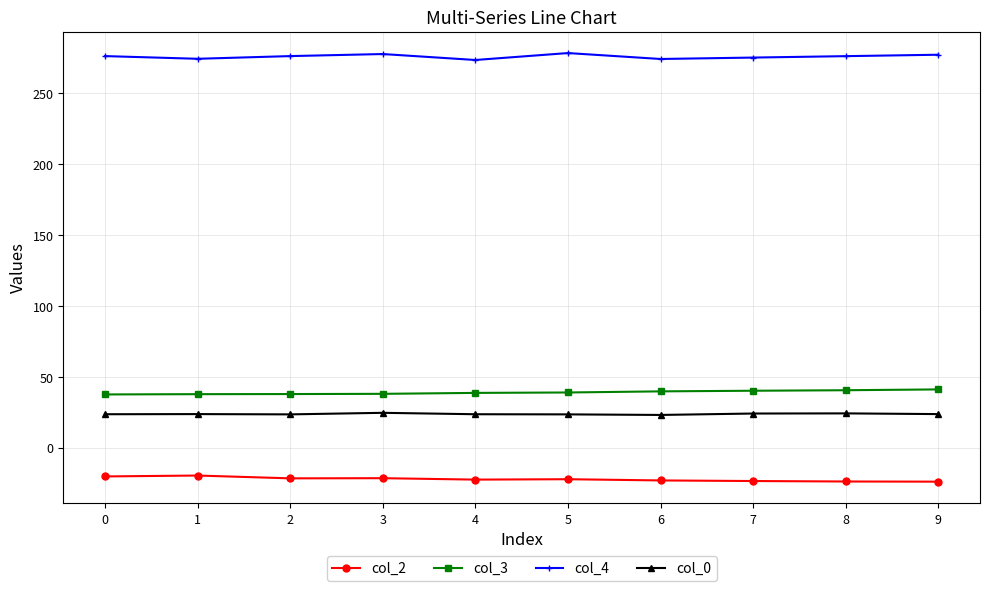

True or false: col_4 and col_2 intersect in this chart.

False